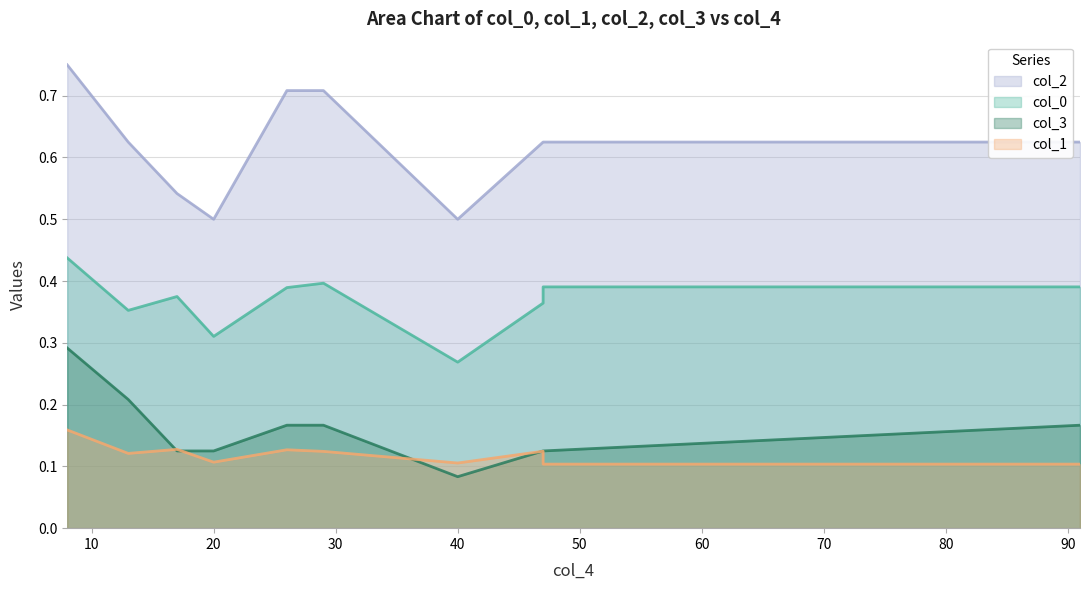

The col_1 series shows 0.0 at 20. True or false?

False